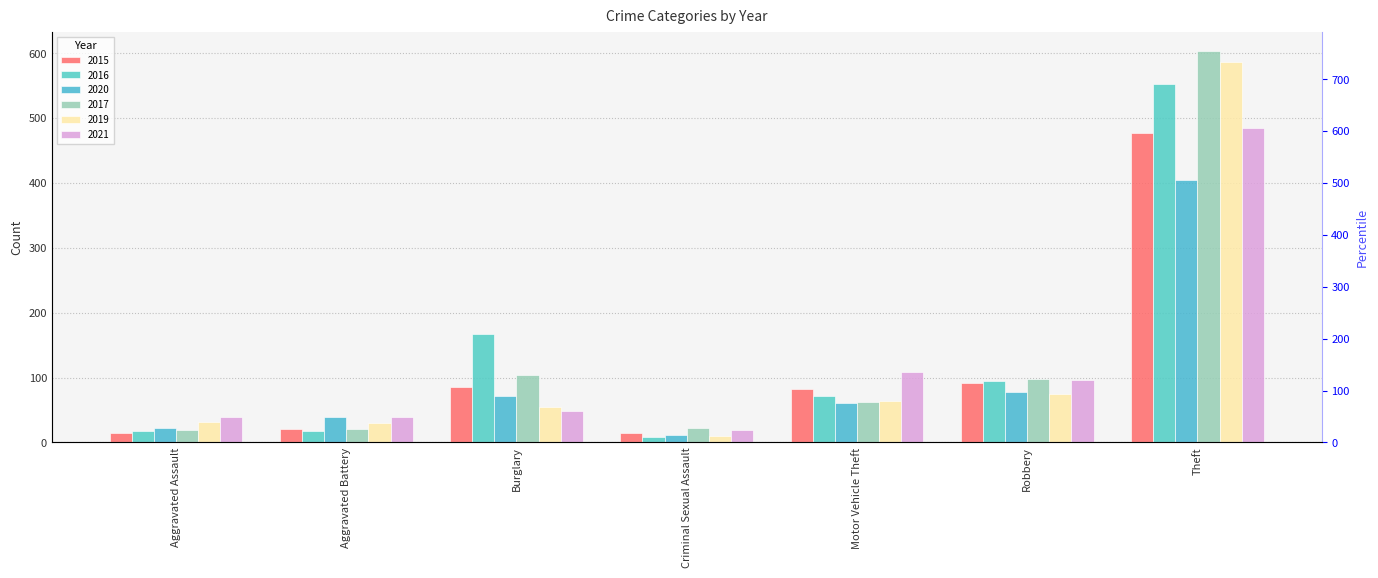

The value of 2020 at Robbery is 78. True or false?

True